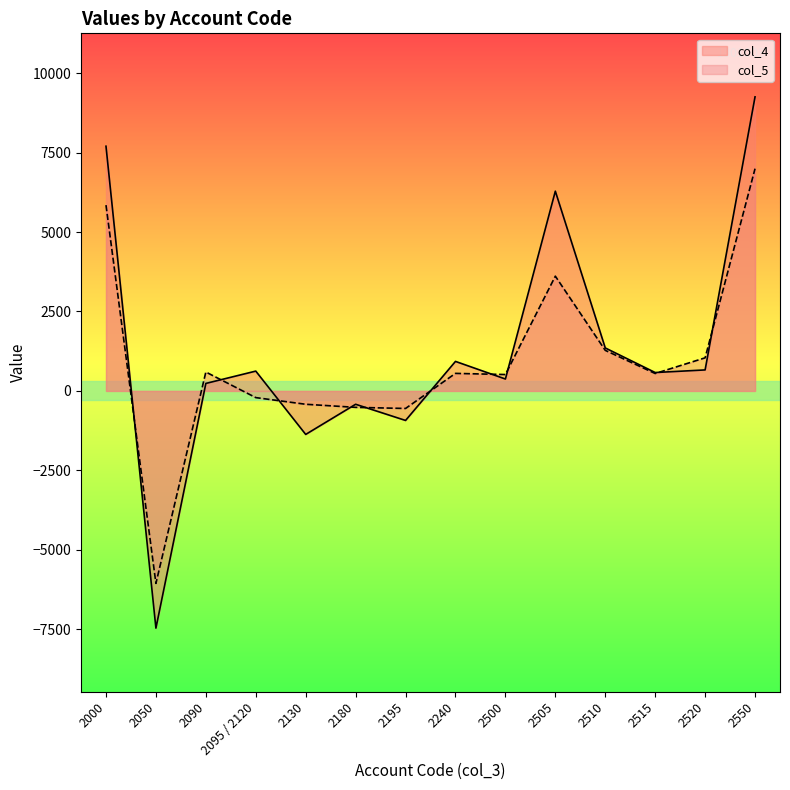

How many series are shown in this chart?

2